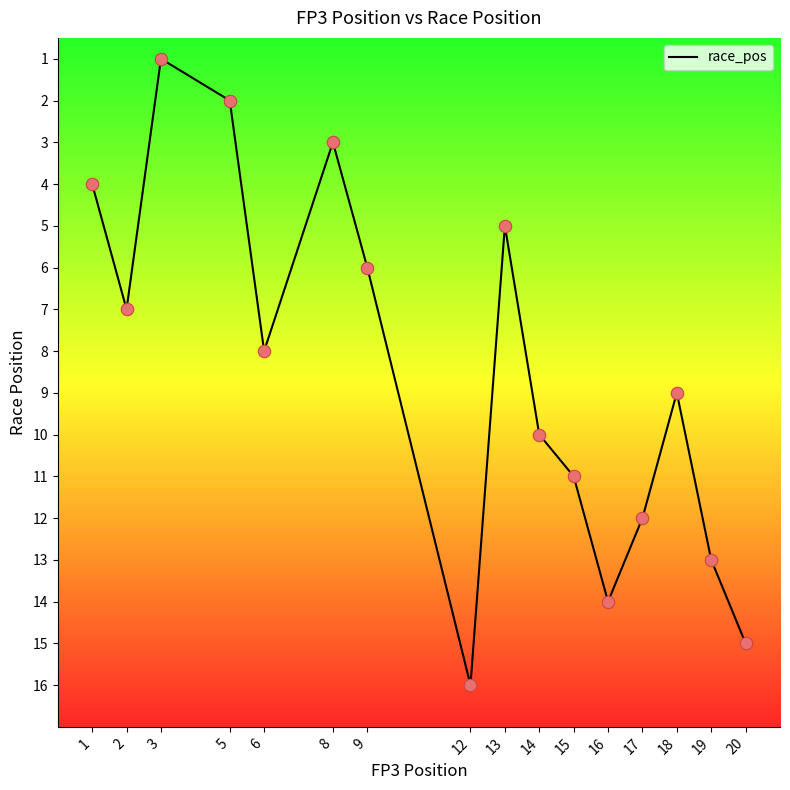

What is the change in value from 8 to 14?

+7